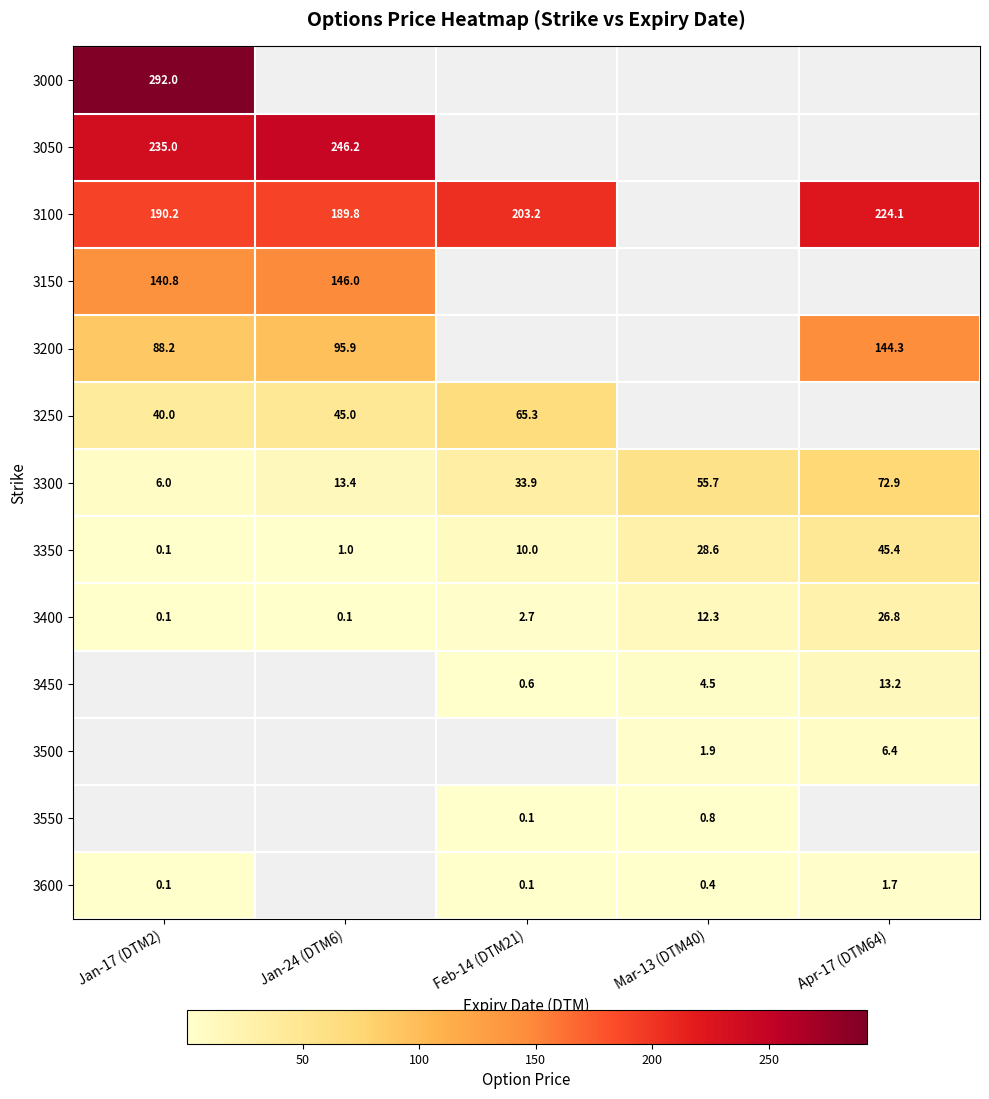

Between Jan-17 (DTM2) and Jan-24 (DTM6), which is larger?

Jan-24 (DTM6)